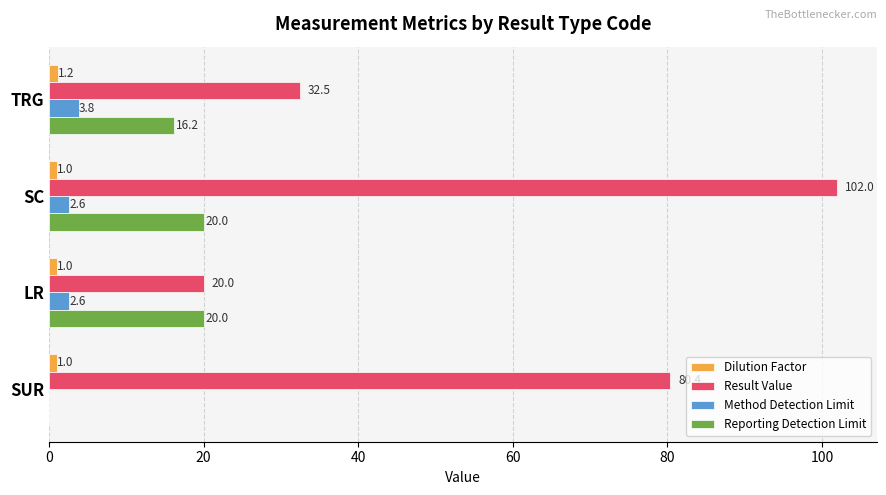

What is the approximate value of Reporting Detection Limit at SC?

20.0